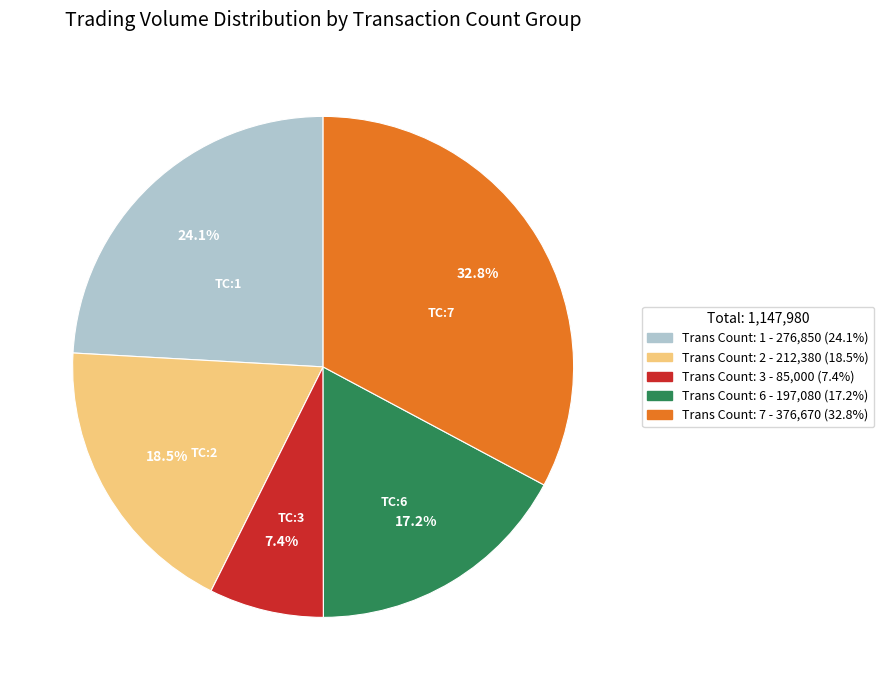

Is there a majority slice in this chart?

No